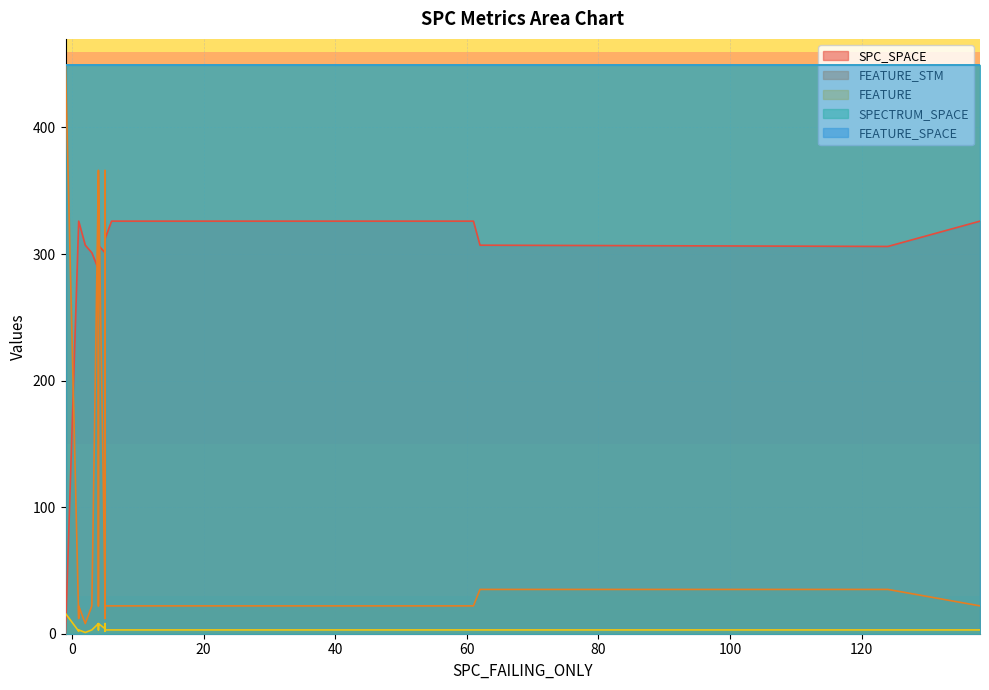

At how many categories does at least one series exceed 378?

33